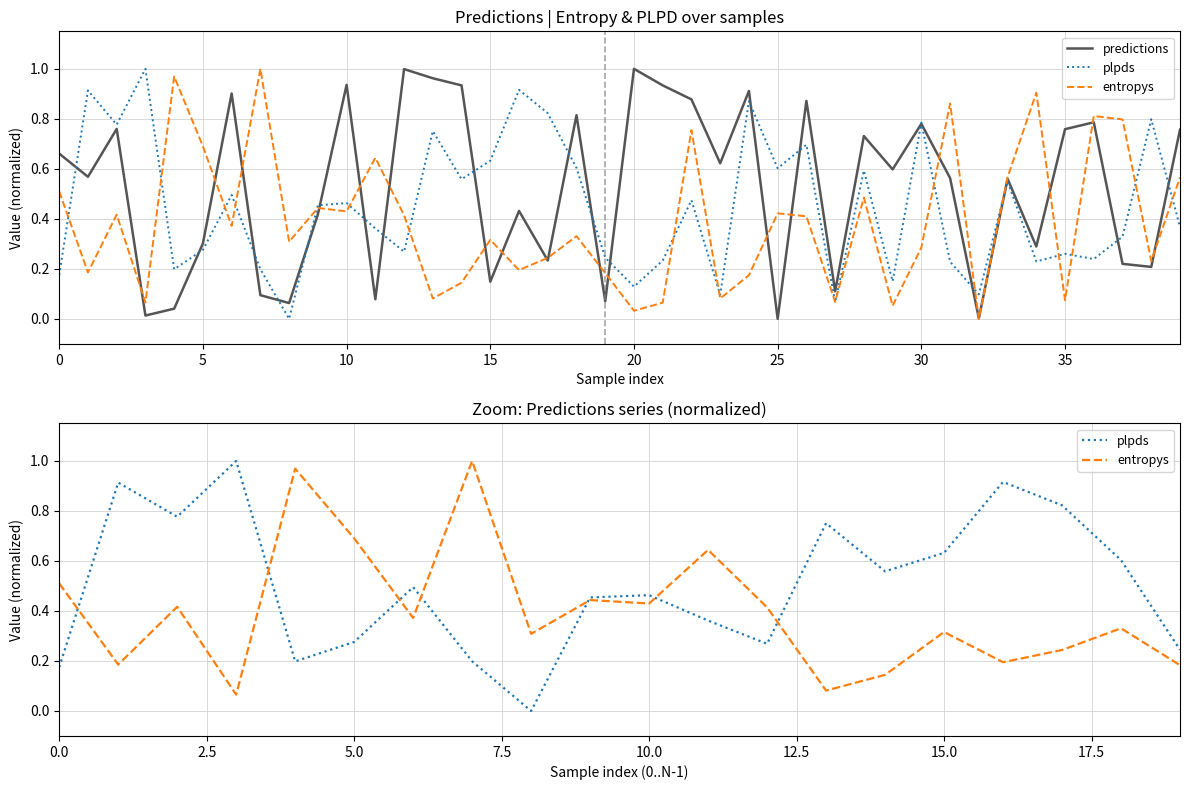

What are all the series names shown in the legend?

entropys, plpds, predictions